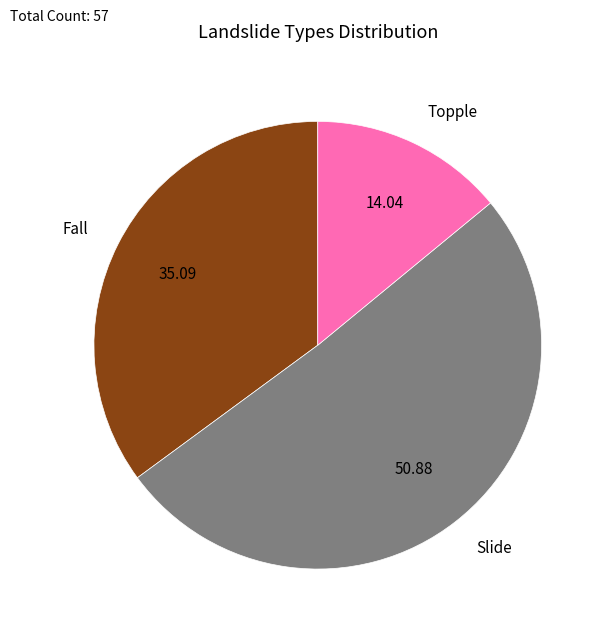

Is there a majority slice in this chart?

Yes